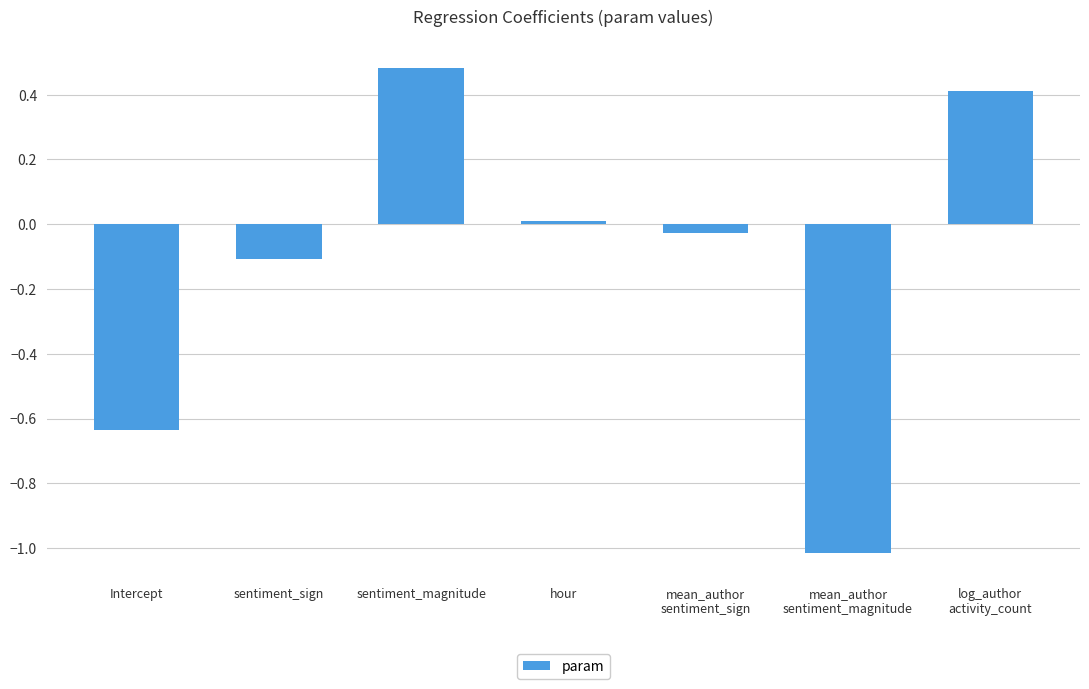

List the labels in order of value, smallest first.

mean_author
sentiment_magnitude, Intercept, sentiment_sign, mean_author
sentiment_sign, hour, log_author
activity_count, sentiment_magnitude